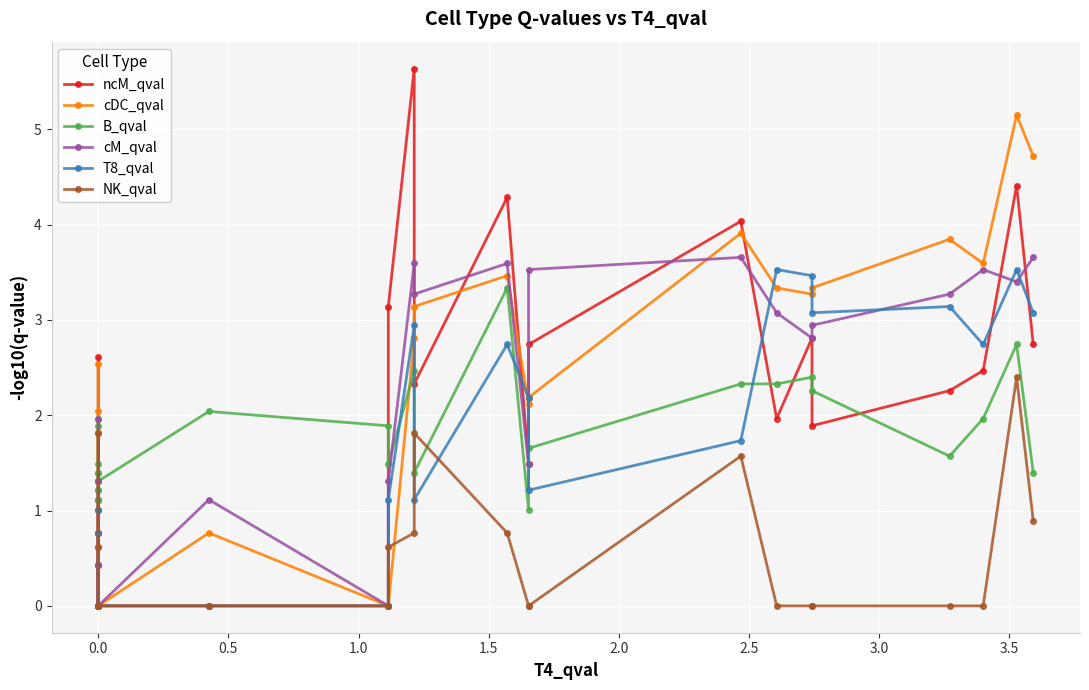

Count the number of categories in the chart.

30